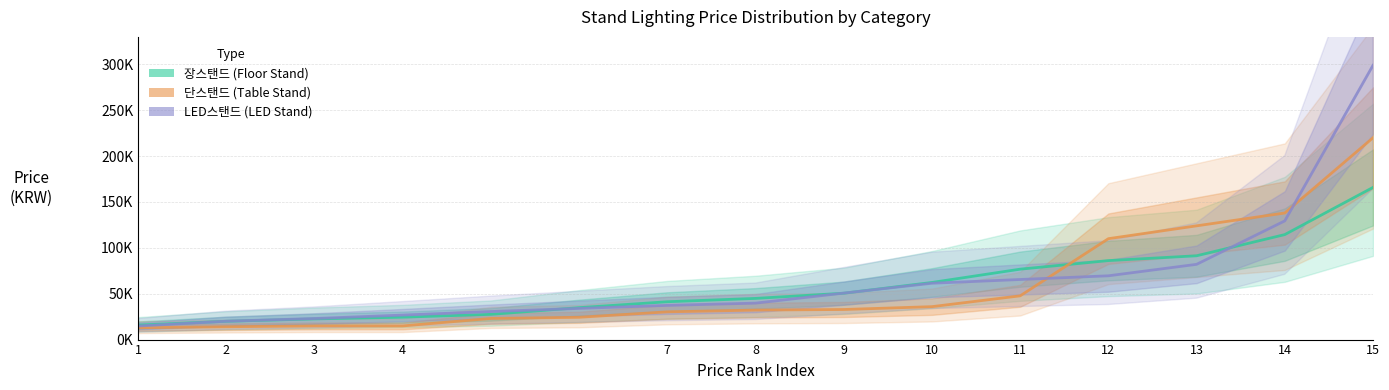

At which category is the sum across all series the highest?

15